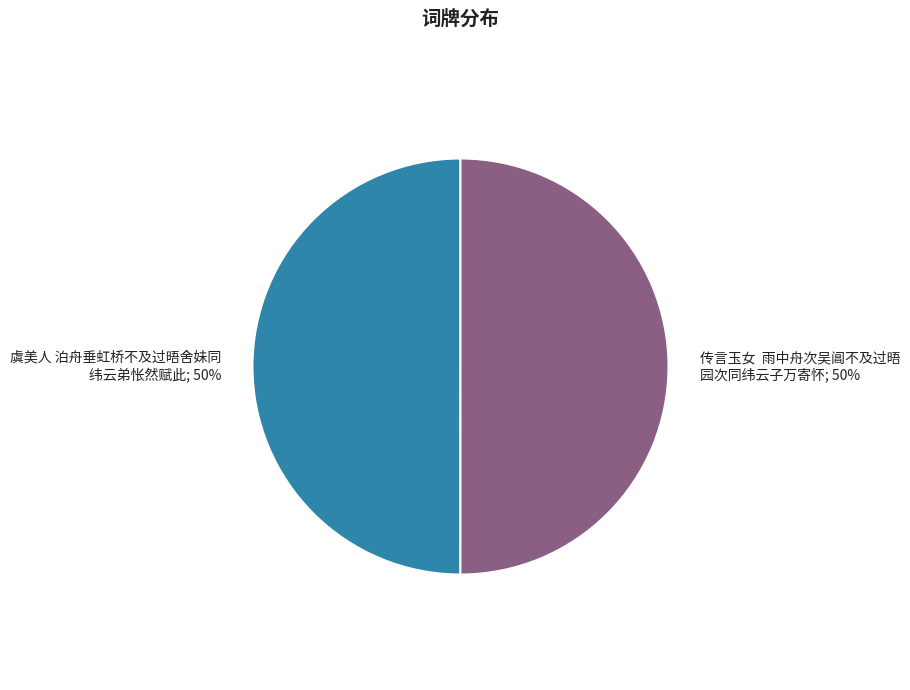

To the nearest percent, what is the average slice percentage?

50%